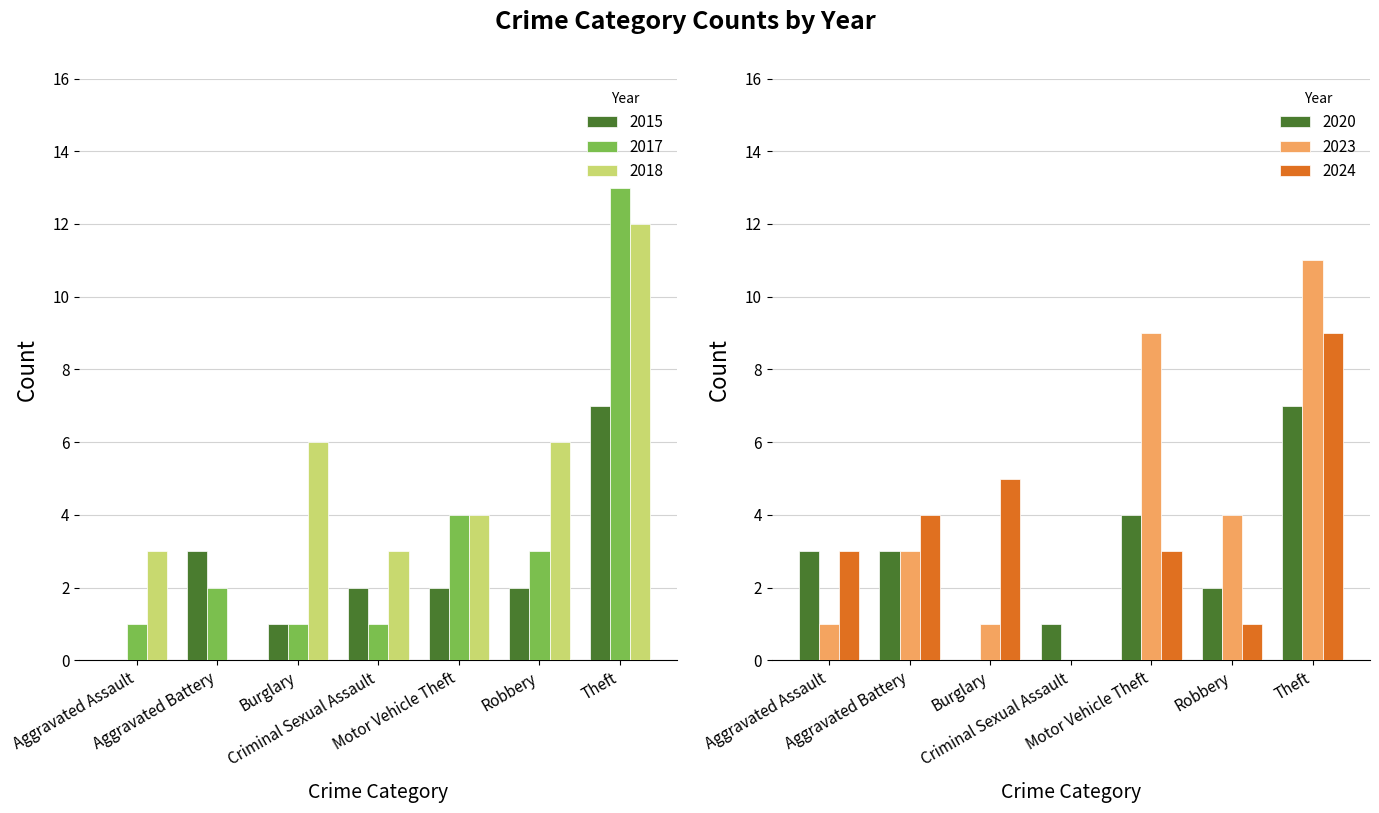

What is the label of the 2nd bar from the right?

Robbery